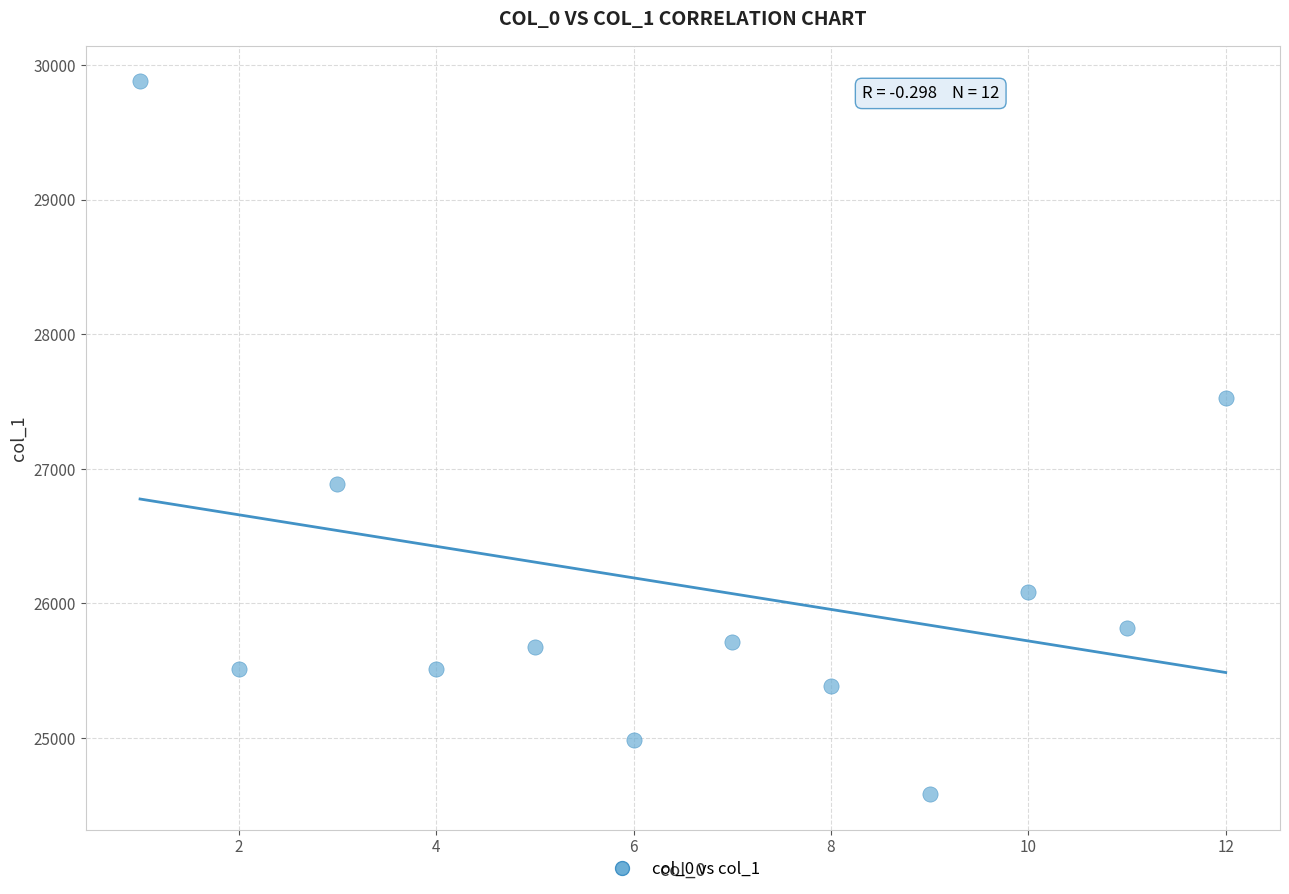

What is the average Y value?

26132